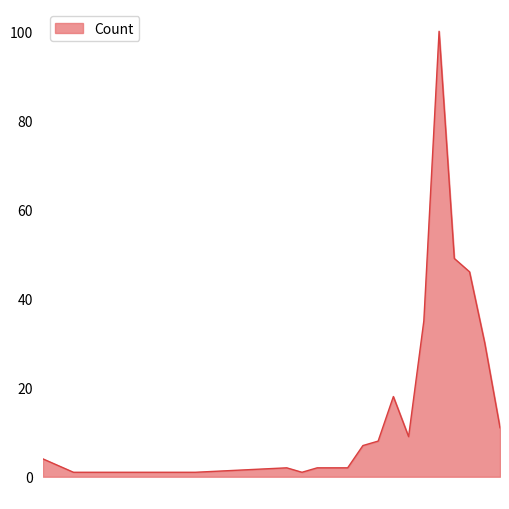

What is the maximum value shown in the chart?

100